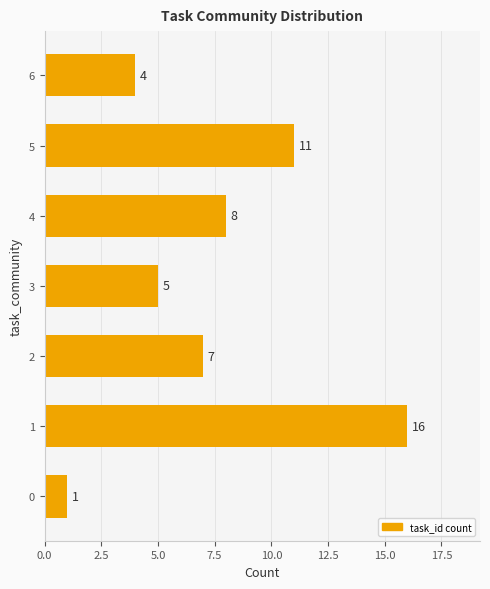

List the labels in order of value, smallest first.

0, 6, 3, 2, 4, 5, 1